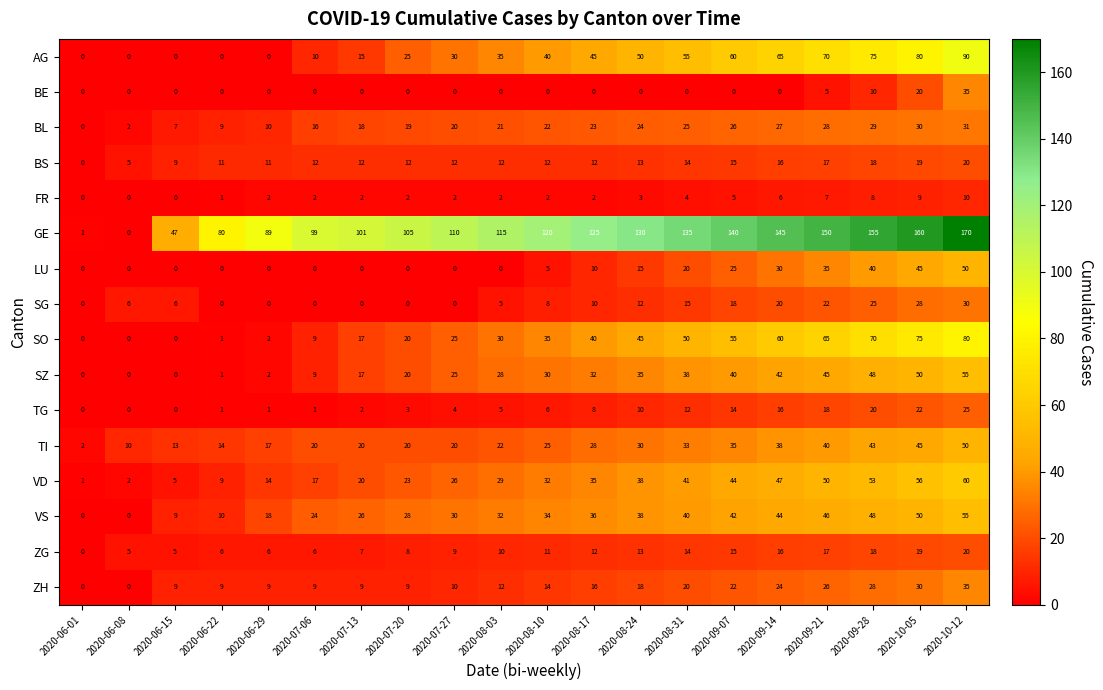

What value does the BL series have at 2020-08-17?

23